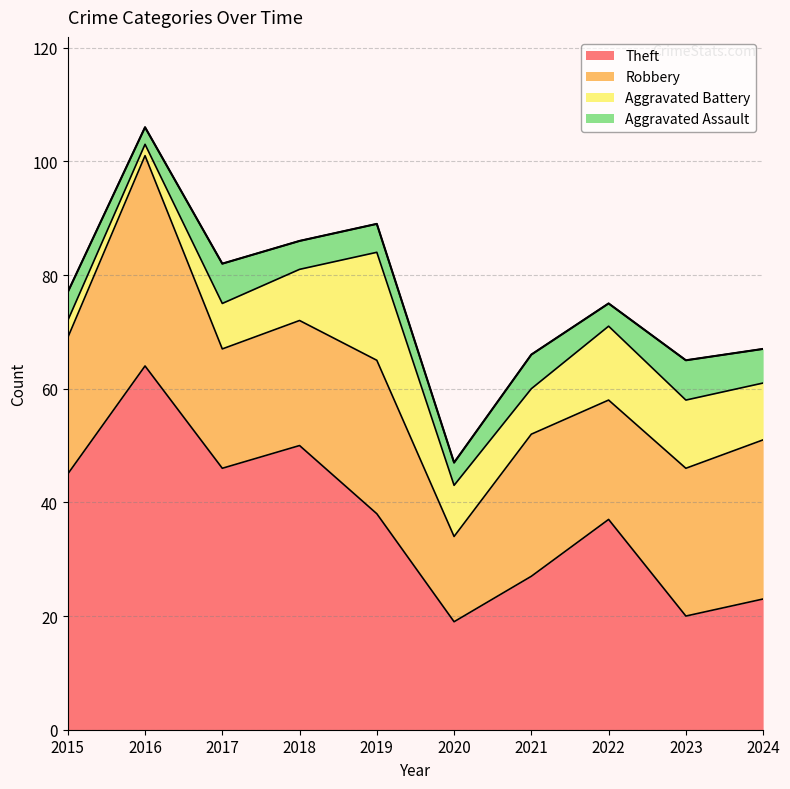

What is the average value of the Aggravated Assault series?

5